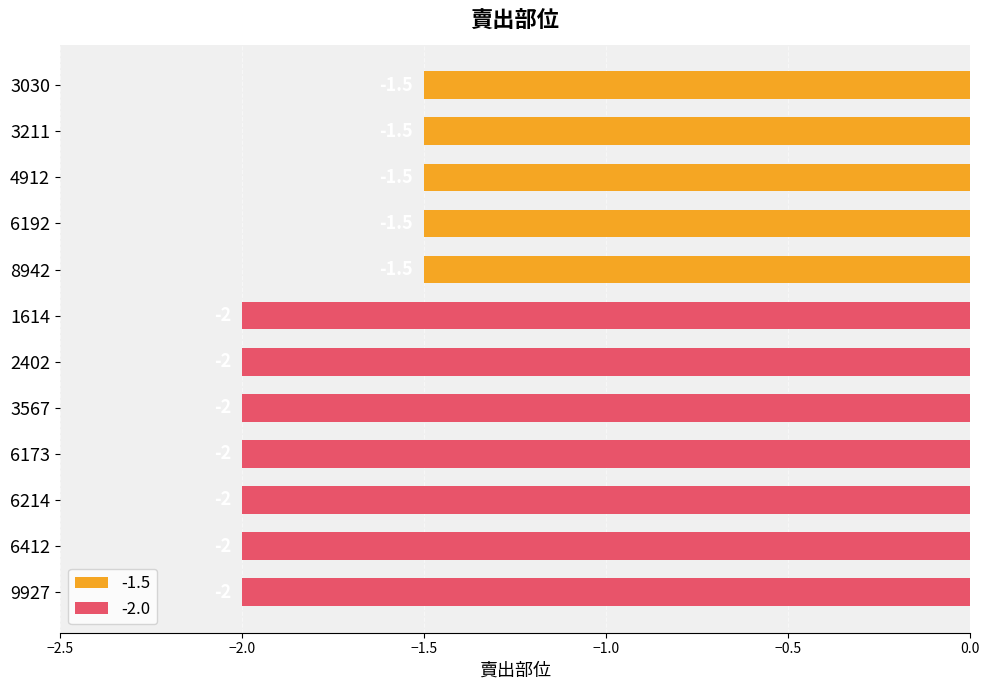

How many bars are there in total?

12